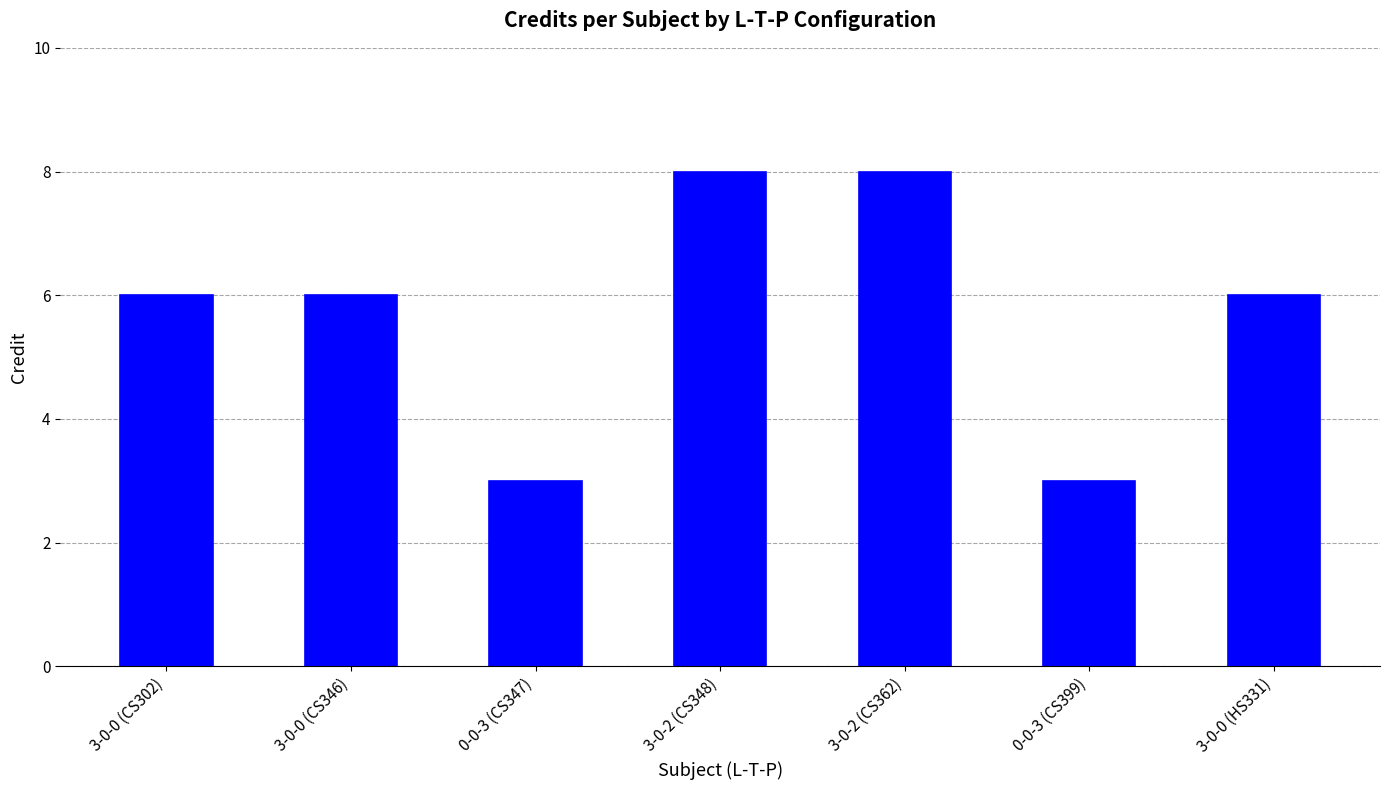

What is the smallest value displayed?

3